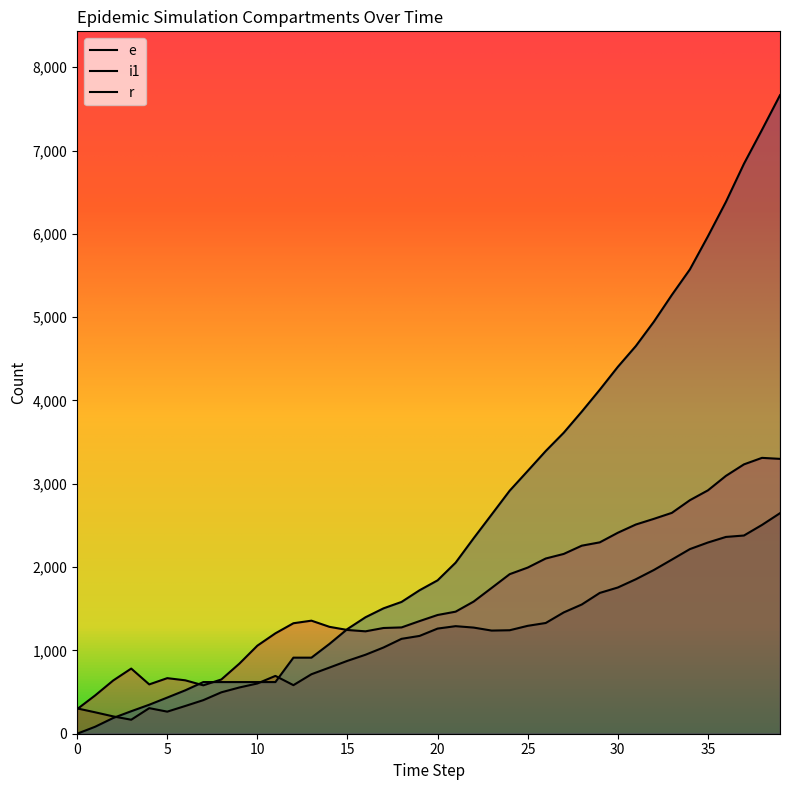

At how many categories does at least one series exceed 4150?

10